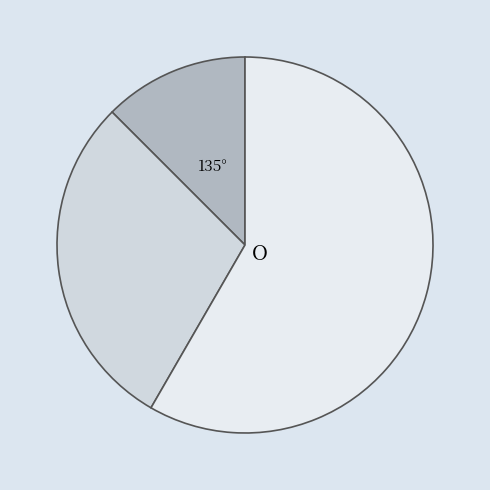

Count the number of slices in the pie.

3